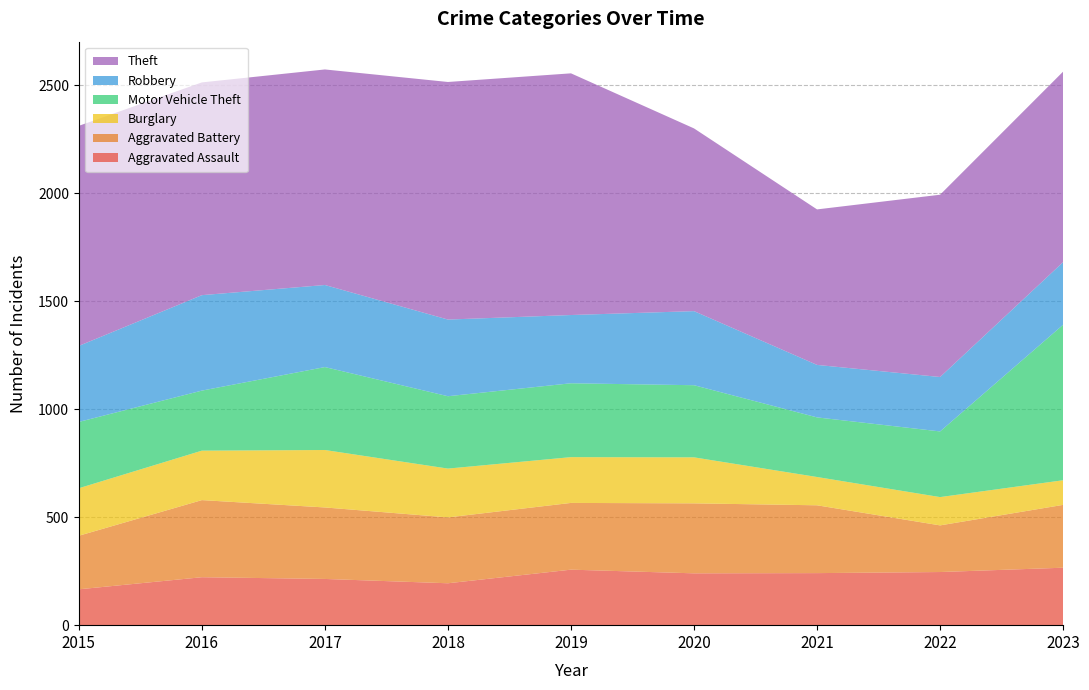

Reading left to right, list all the values displayed in this chart.

Aggravated Assault: 166	222	214	194	257	240	241	246	266
Aggravated Battery: 248	357	331	305	309	324	314	216	291
Burglary: 220	229	266	226	212	213	131	131	114
Motor Vehicle Theft: 307	278	384	335	342	334	276	304	720
Robbery: 352	442	380	355	316	343	243	252	290
Theft: 1019	985	998	1100	1119	846	720	844	882